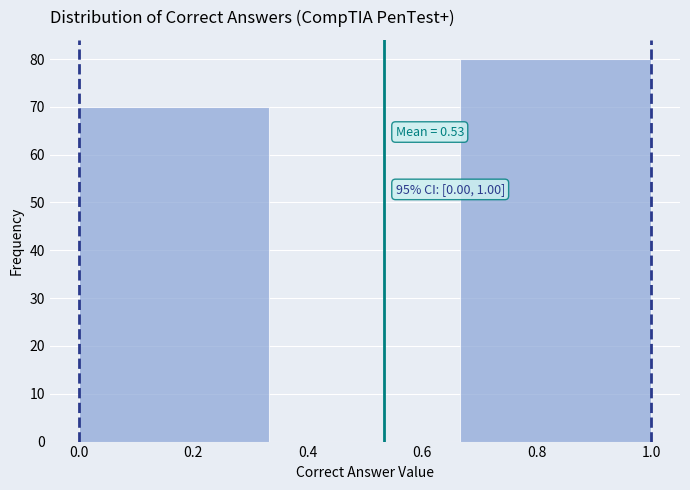

Over which range of the x-axis is the bar tallest?

0.66 to 1.00